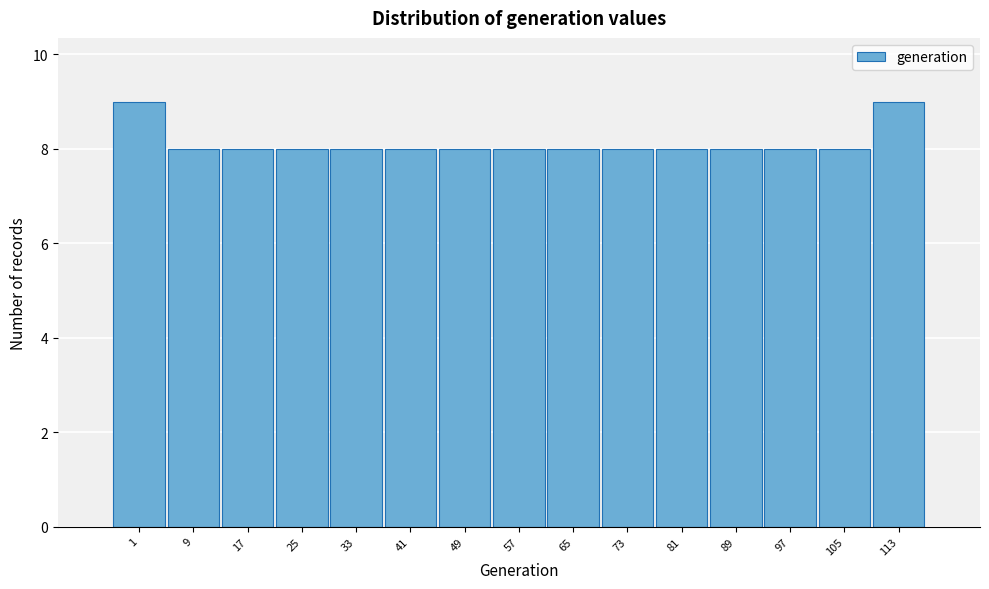

Reading left to right, list all the values displayed in this chart.

1=9	9=8	17=8	25=8	33=8	41=8	49=8	57=8	65=8	73=8	81=8	89=8	97=8	105=8	113=9